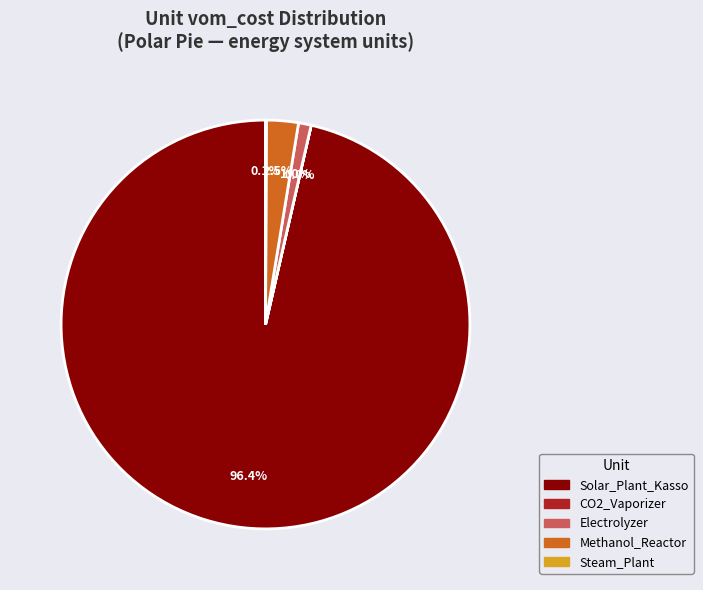

Is there a majority slice in this chart?

Yes